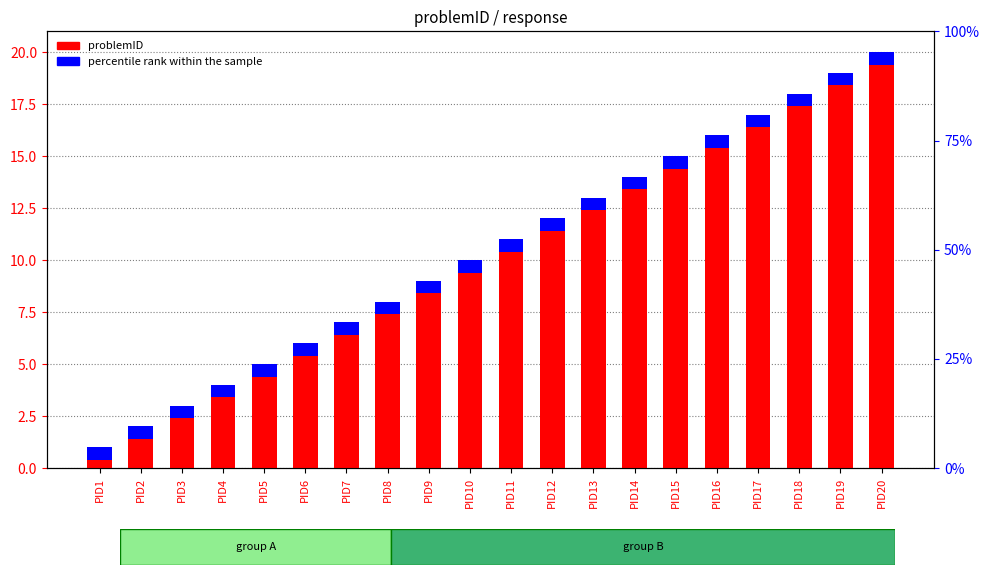

What is the average value?

10